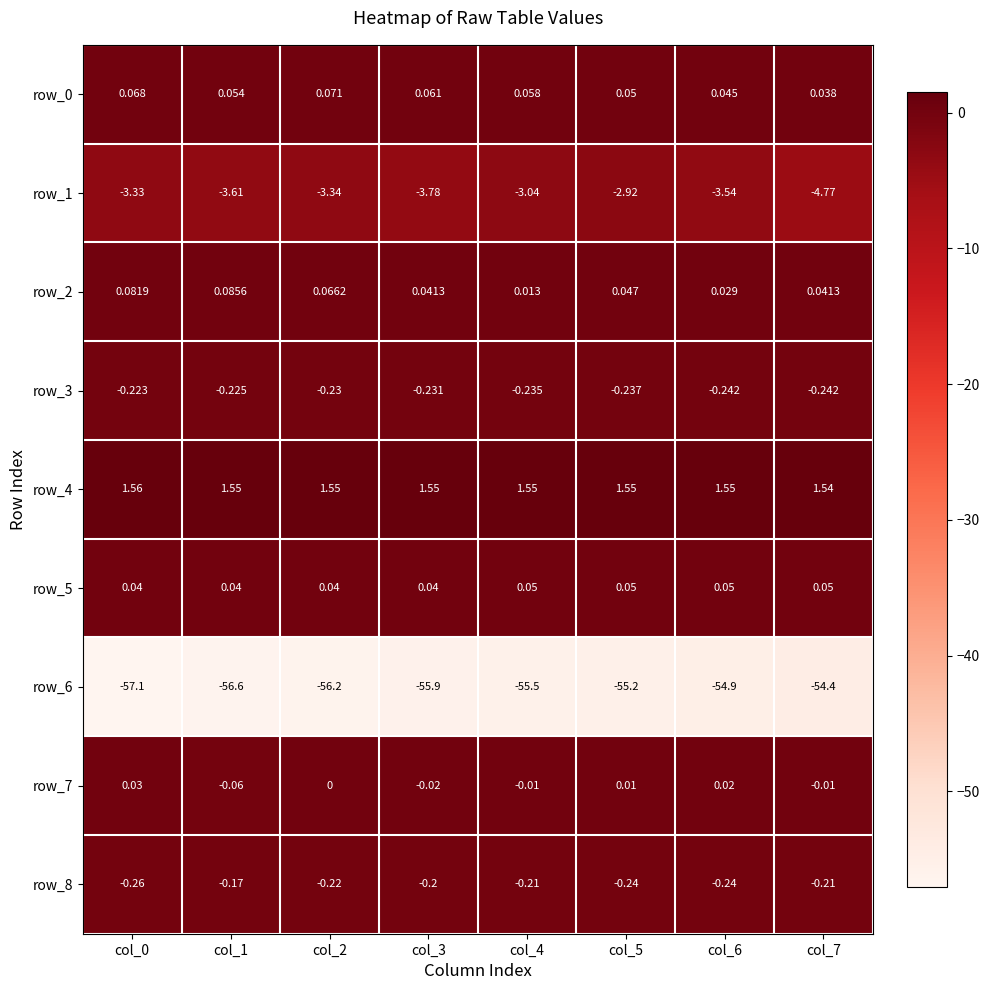

Is the value of row_5 at col_5 greater than the value of row_7 at col_0?

Yes